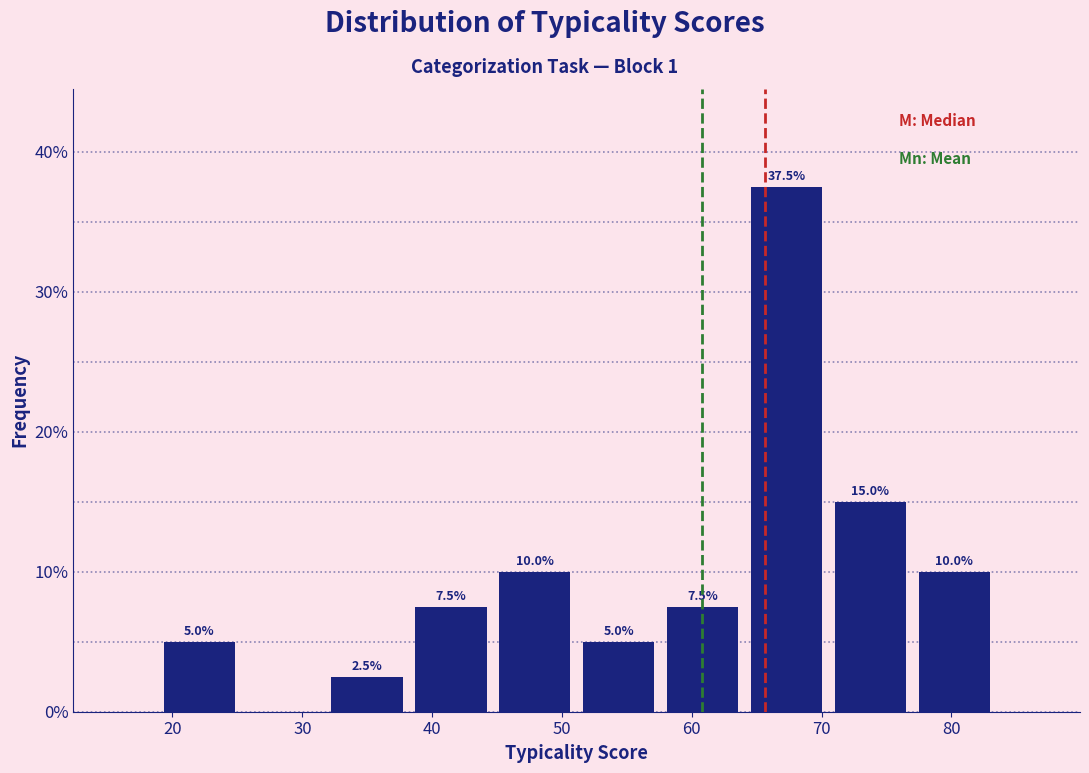

Over which range of the x-axis is the bar tallest?

64 to 71